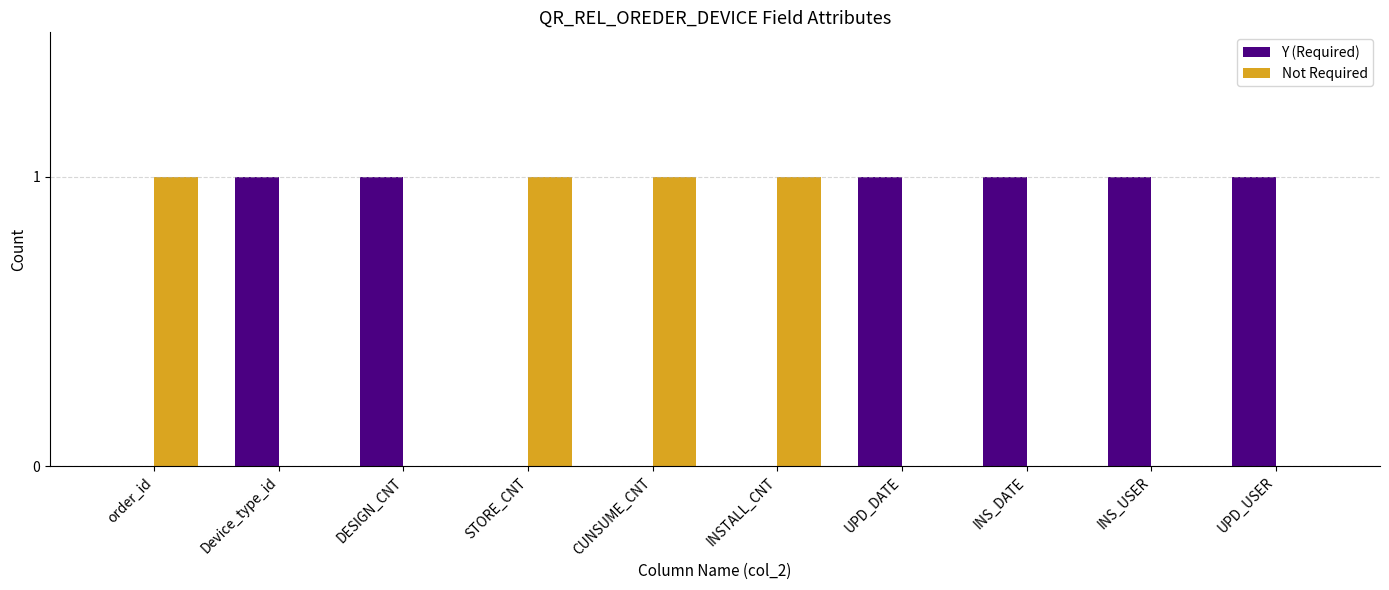

Reading left to right, list all the values displayed in this chart.

Y (Required): order_id=0	Device_type_id=1	DESIGN_CNT=1	STORE_CNT=0	CUNSUME_CNT=0	INSTALL_CNT=0	UPD_DATE=1	INS_DATE=1	INS_USER=1	UPD_USER=1
Not Required: order_id=1	Device_type_id=0	DESIGN_CNT=0	STORE_CNT=1	CUNSUME_CNT=1	INSTALL_CNT=1	UPD_DATE=0	INS_DATE=0	INS_USER=0	UPD_USER=0